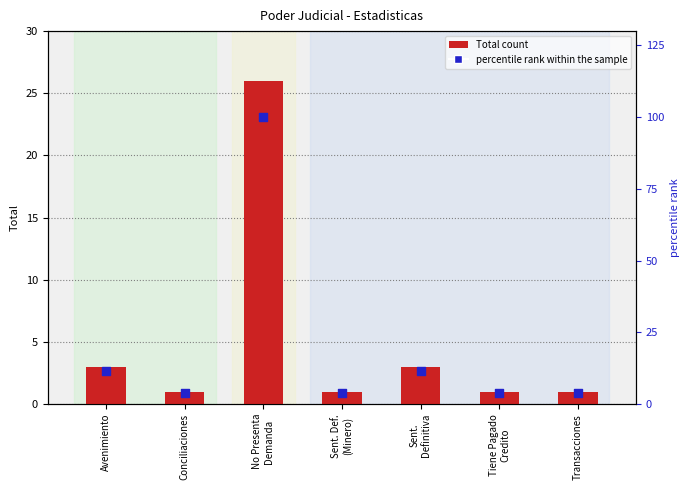

Which series contains the highest Y value?

percentile rank within the sample